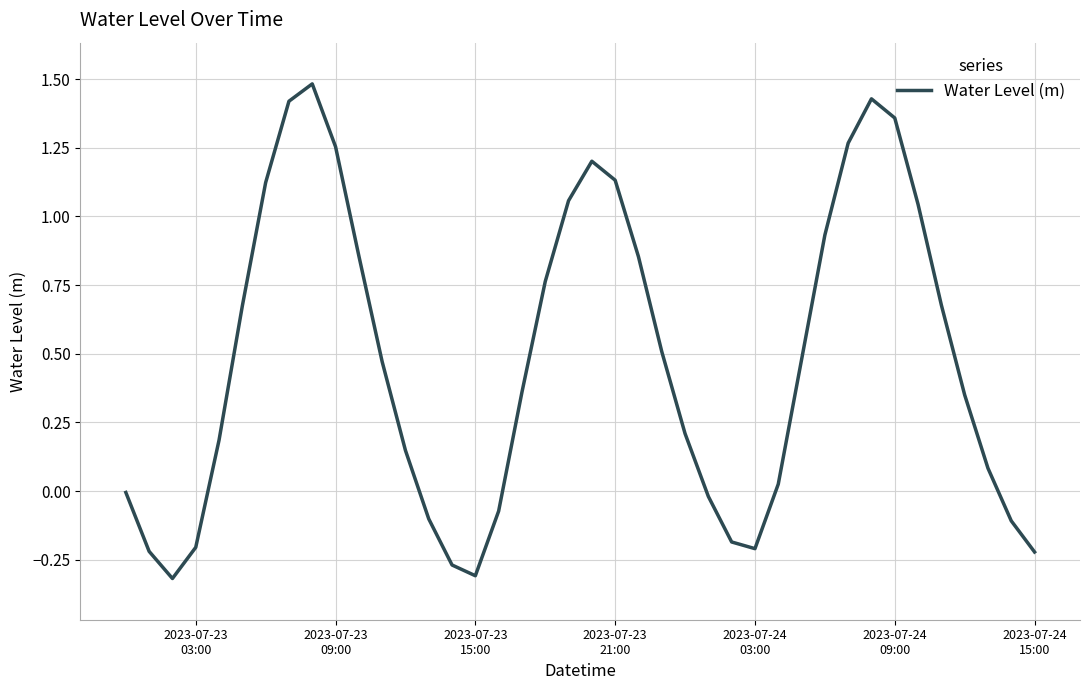

Does the chart display data point markers on the line(s)?

No